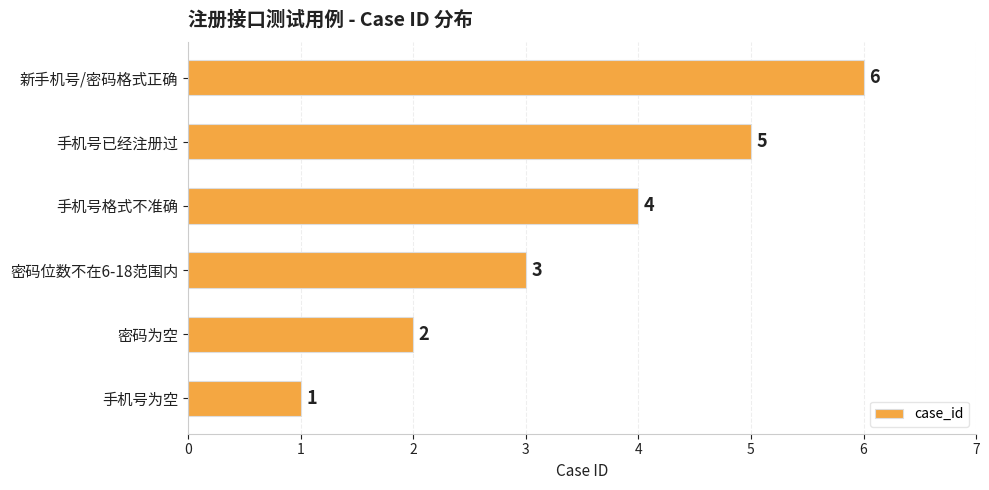

Which category has the highest value across all series?

新手机号/密码格式正确